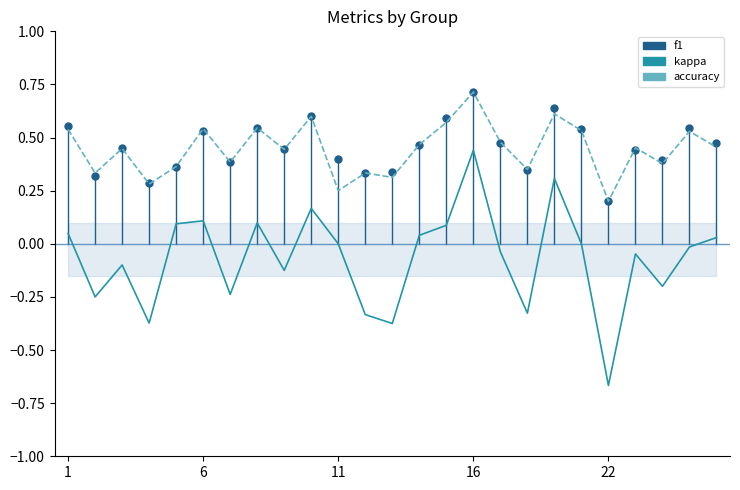

Does the chart have visible grid lines?

No